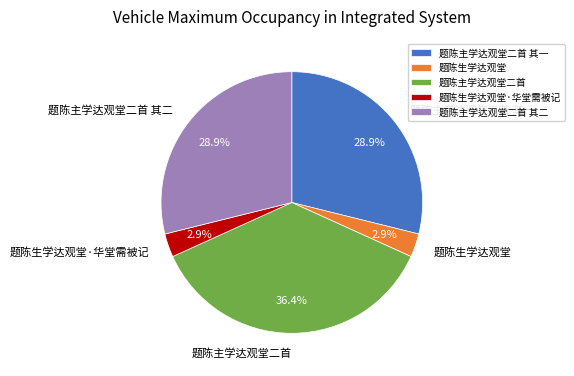

Combined, do 题陈主学达观堂二首 and 题陈主学达观堂二首 其一 account for over 50%?

Yes